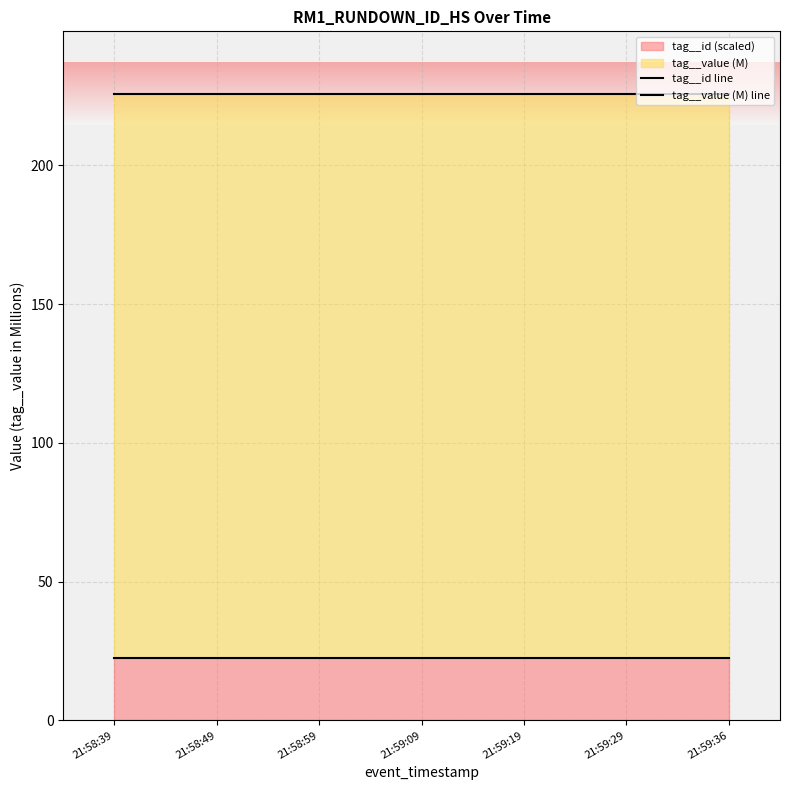

What position from the left is 21:59:36?

7